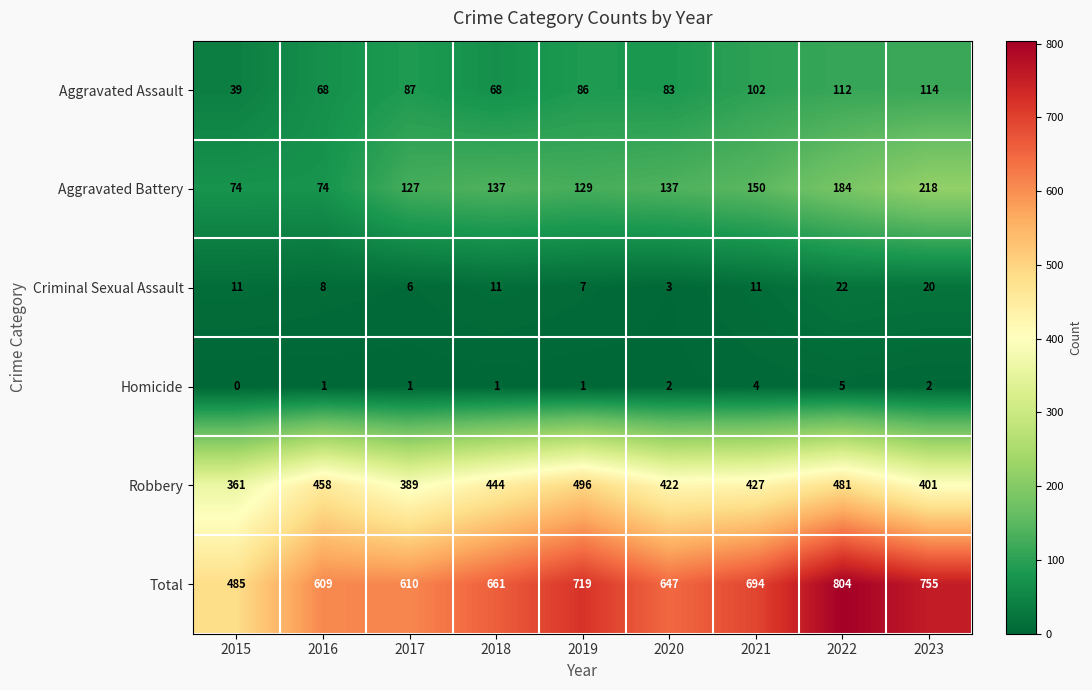

Which series has the largest range (max minus min)?

Total